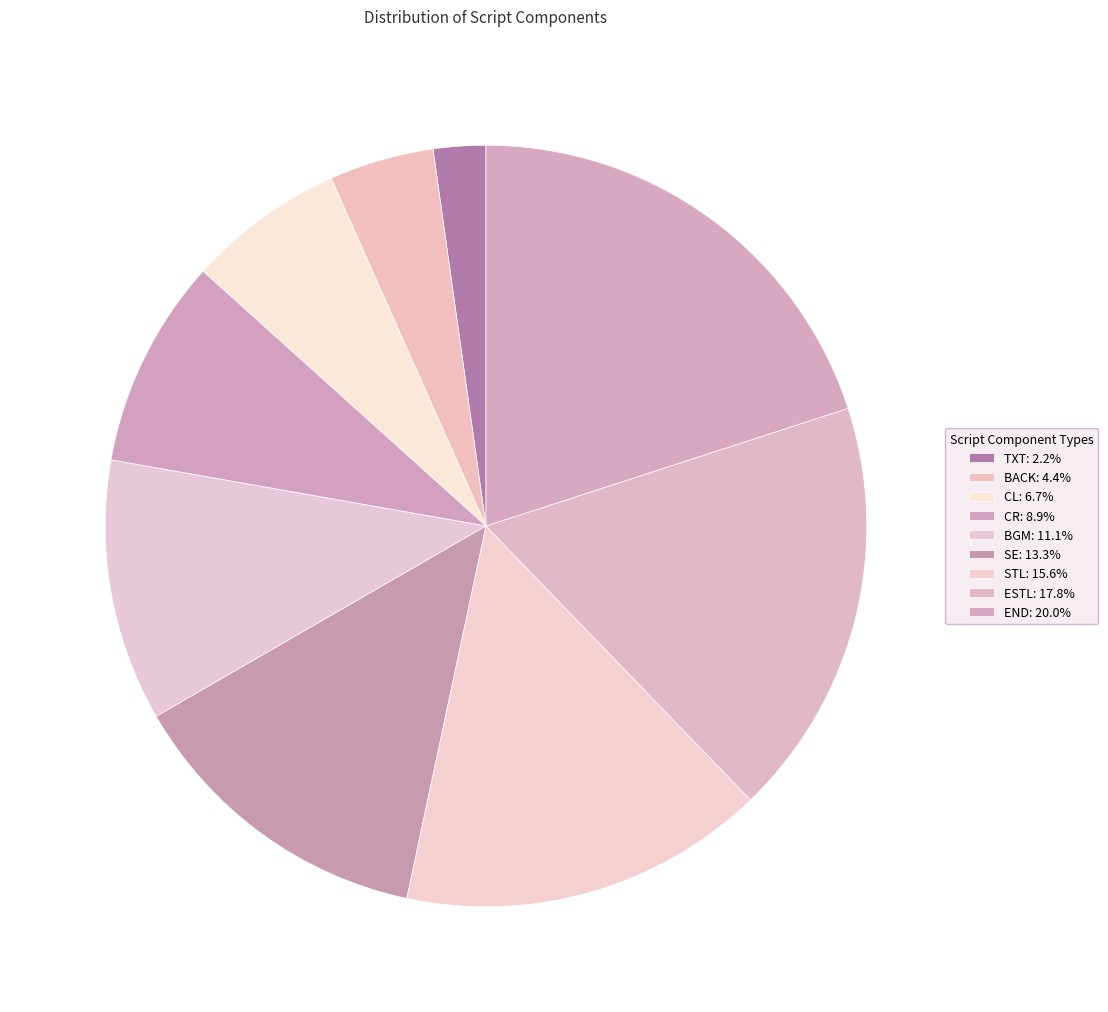

The CR slice represents 19% of the pie. True or false?

False